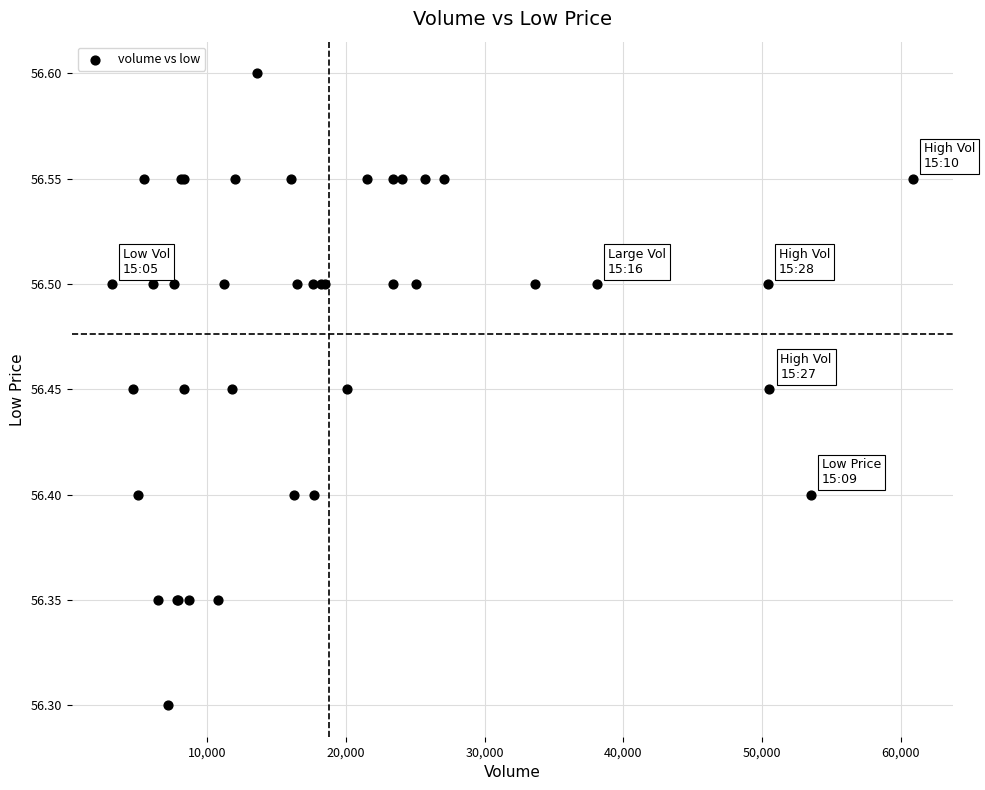

What Y value in the scatter plot is closest to 56?

56.3